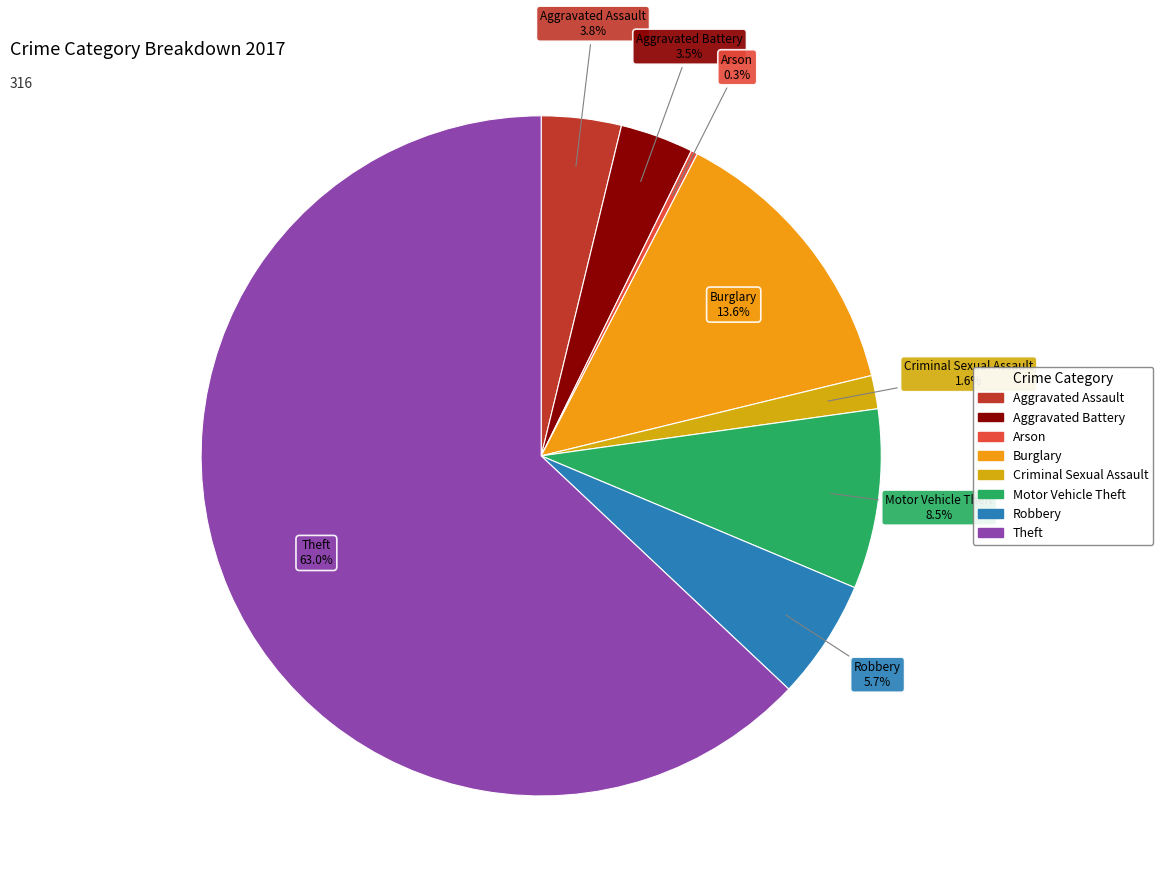

Do Aggravated Assault and Criminal Sexual Assault together represent more than half of the pie?

No